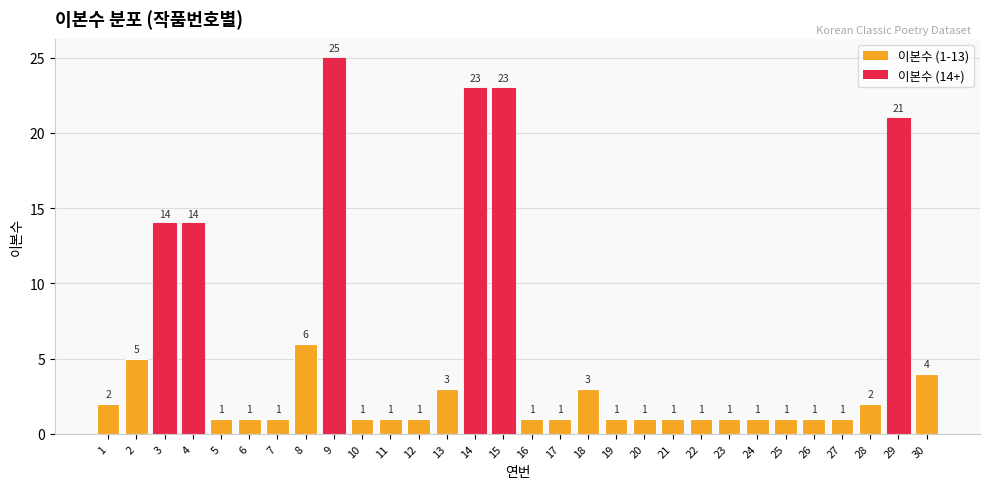

What is the maximum value shown in the chart?

25